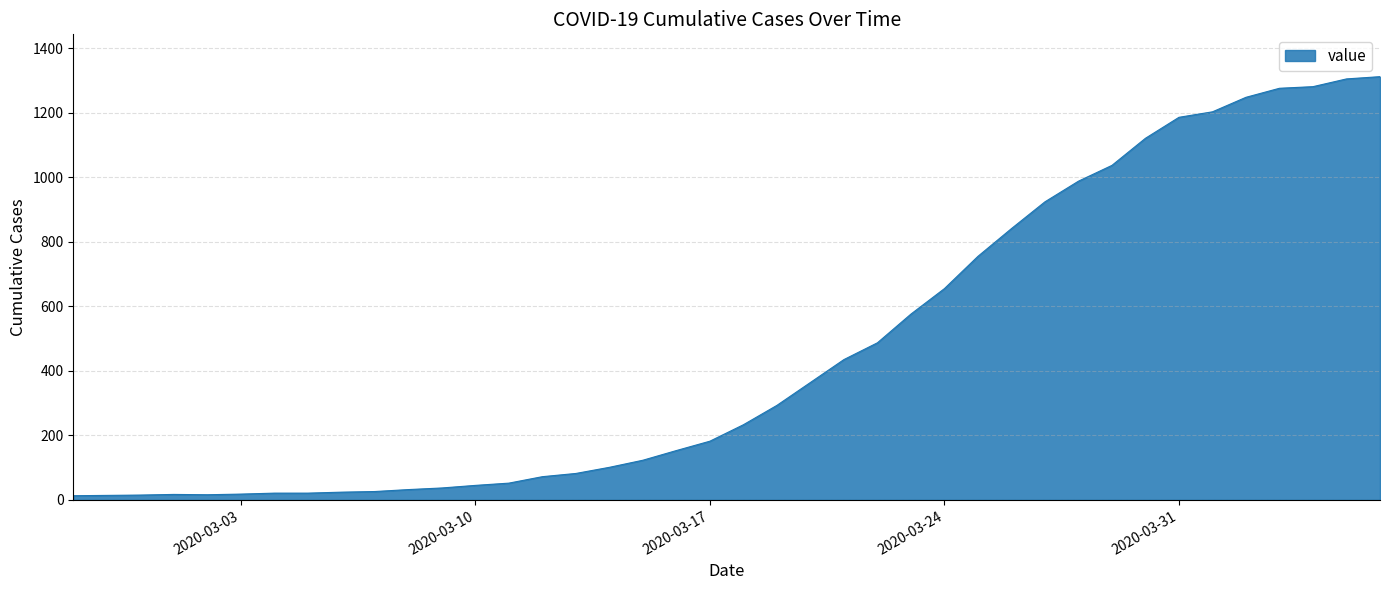

What is the difference between the maximum and minimum values?

1299